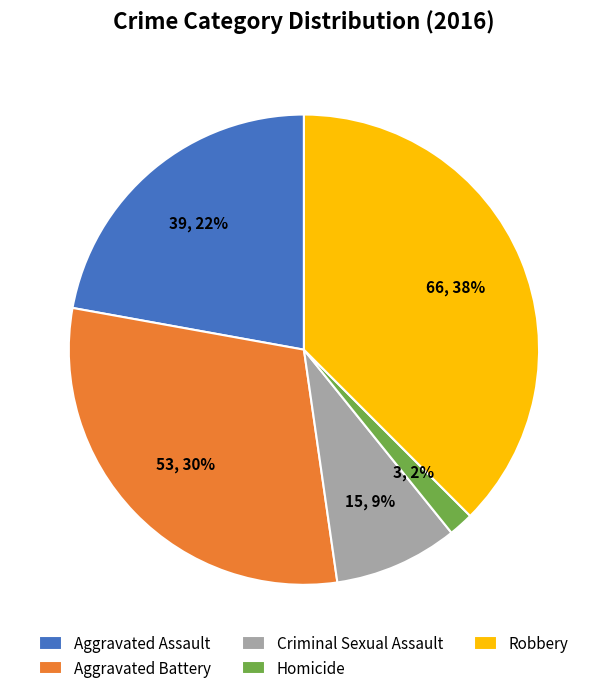

What is the largest slice in the pie chart?

Robbery